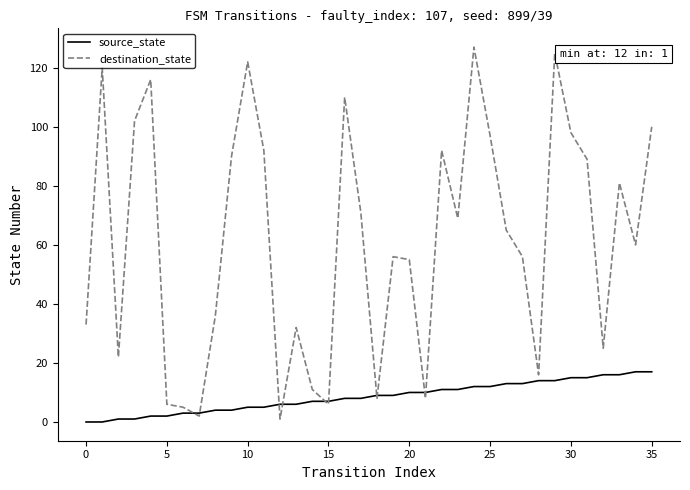

Rank the series by their average value, from lowest to highest.

source_state, destination_state